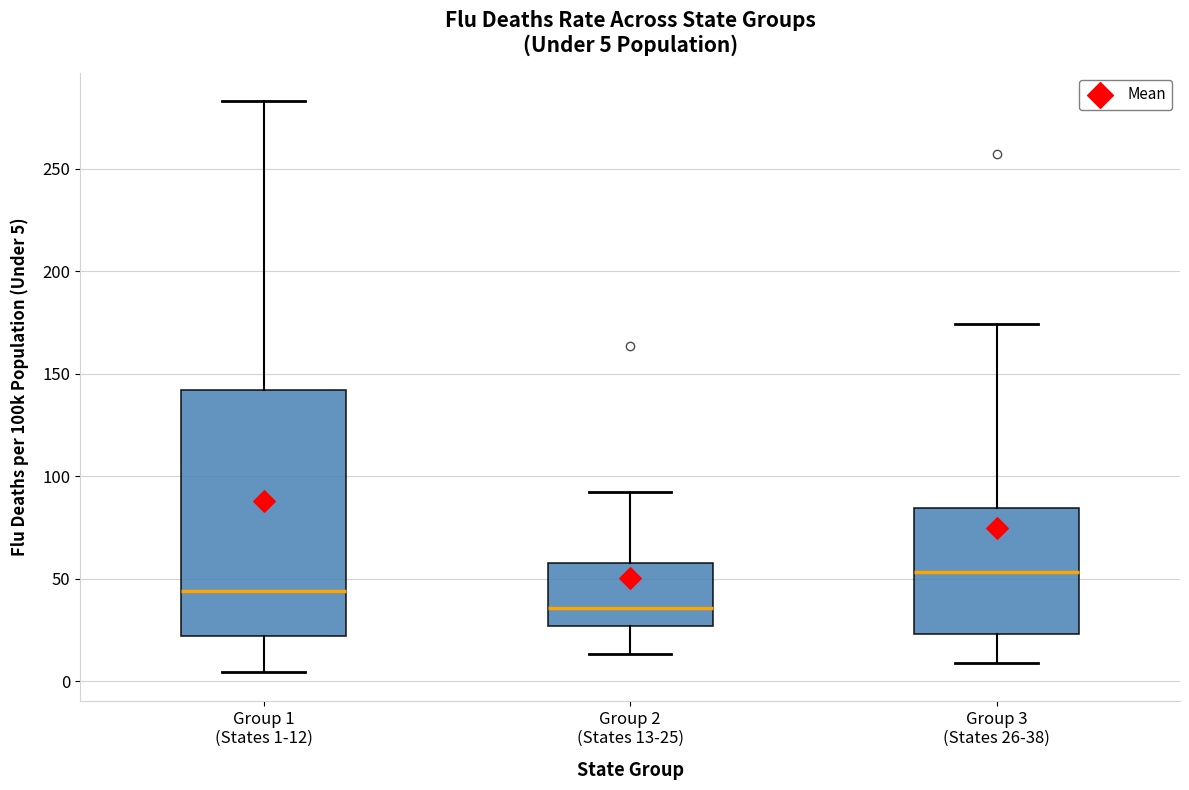

Comparing the boxes themselves (not the whiskers), which one is the tallest?

Group 1 (States 1-12)